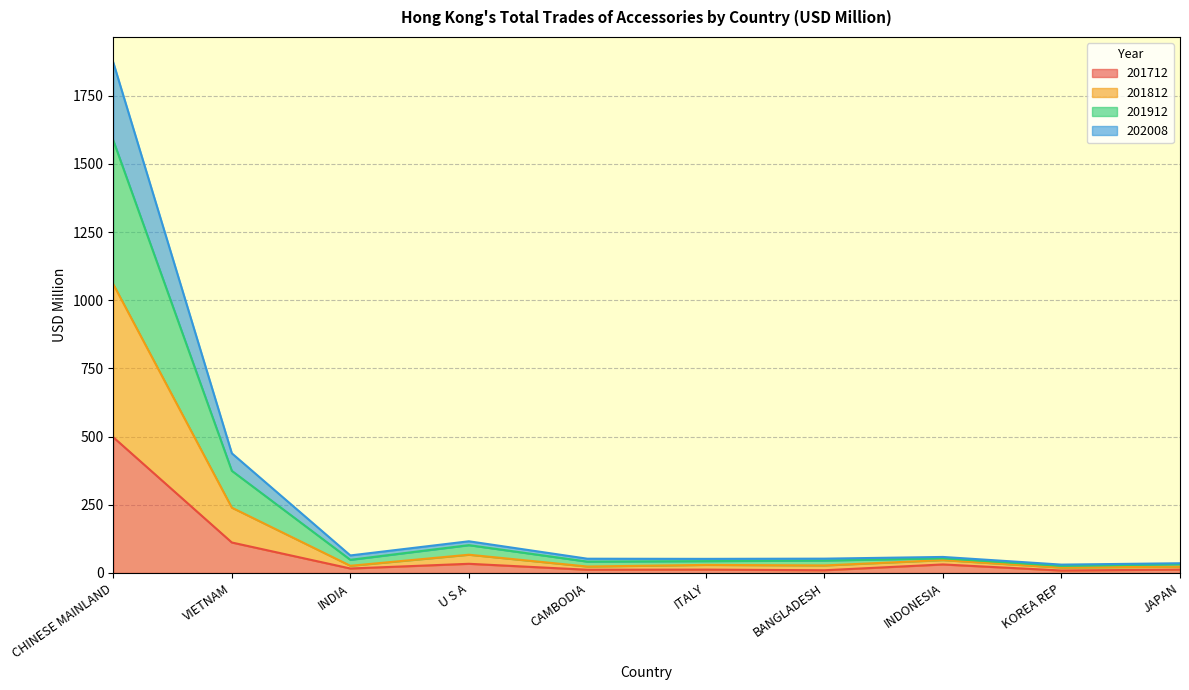

Between CAMBODIA and KOREA REP, which series saw the biggest shift?

201912